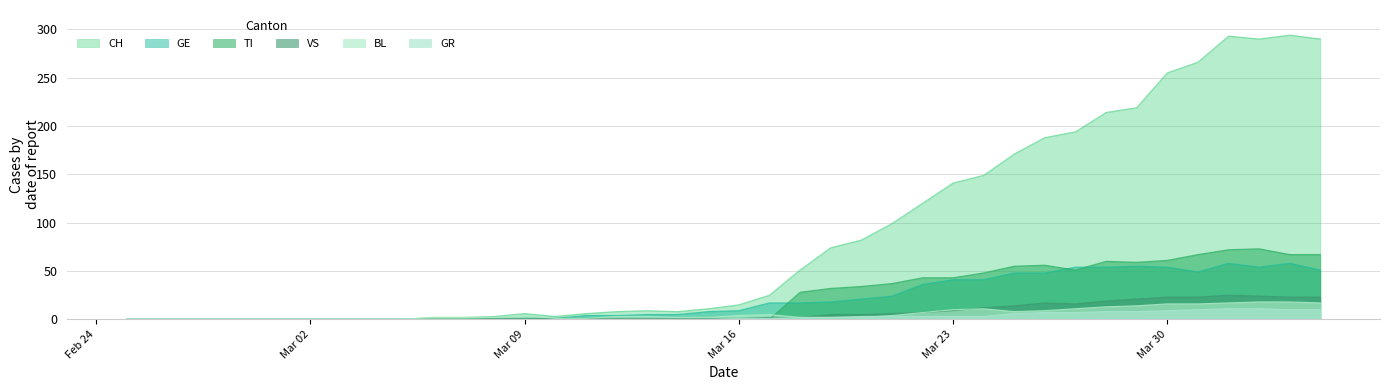

Which series has the largest total across all categories?

CH